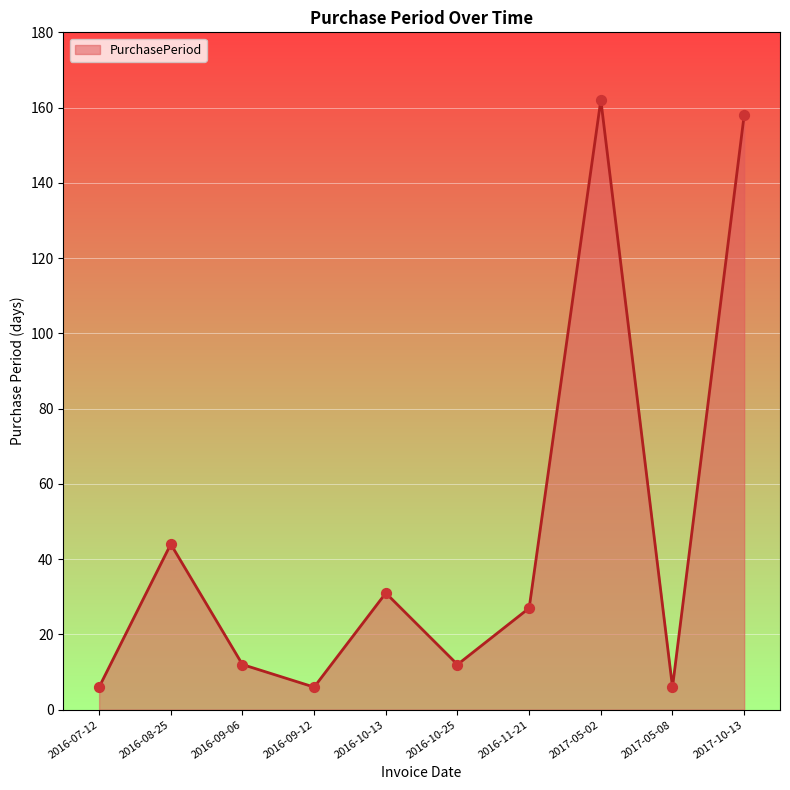

What is the change in value from 2016-11-21 to 2017-05-02?

+135